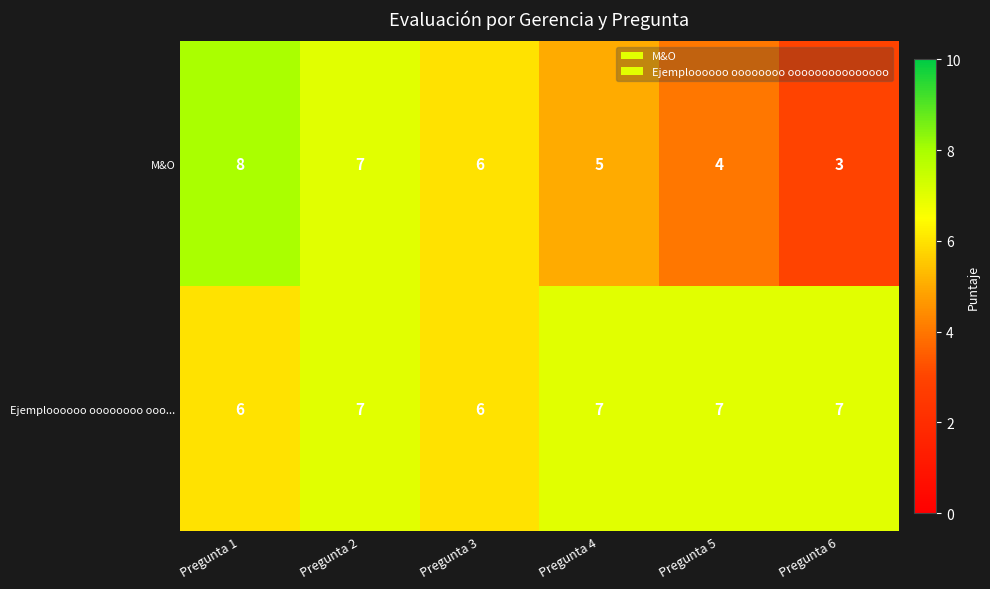

At which category does the chart reach its minimum across all series?

Pregunta 6